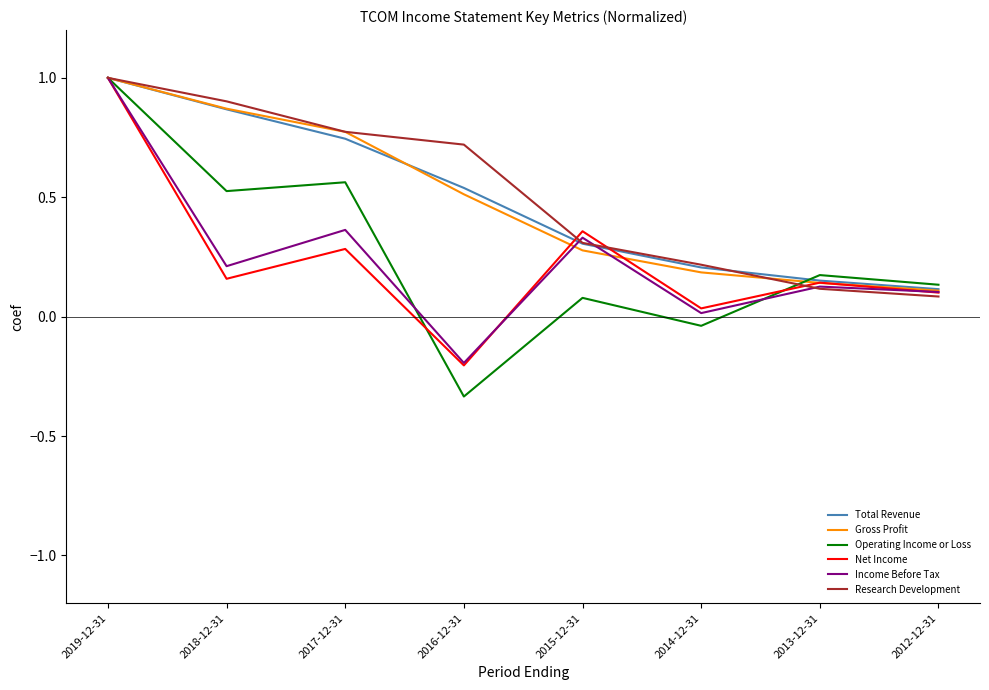

What position from the right is 2016-12-31?

5